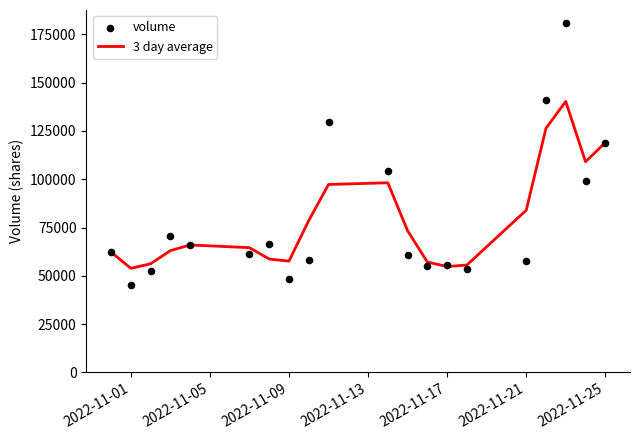

Which series has the largest total across all categories?

volume